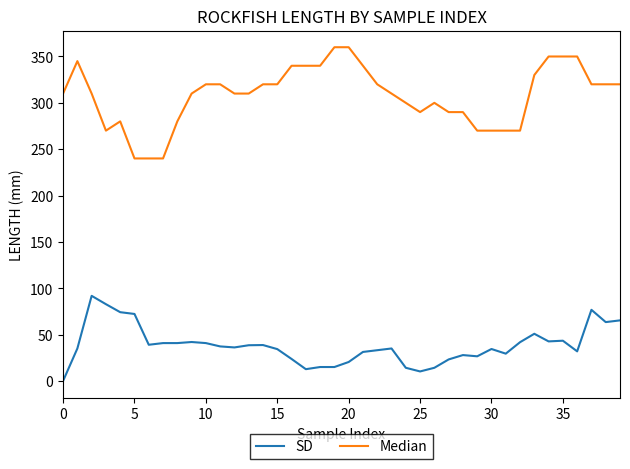

What is the maximum value for SD?

91.8